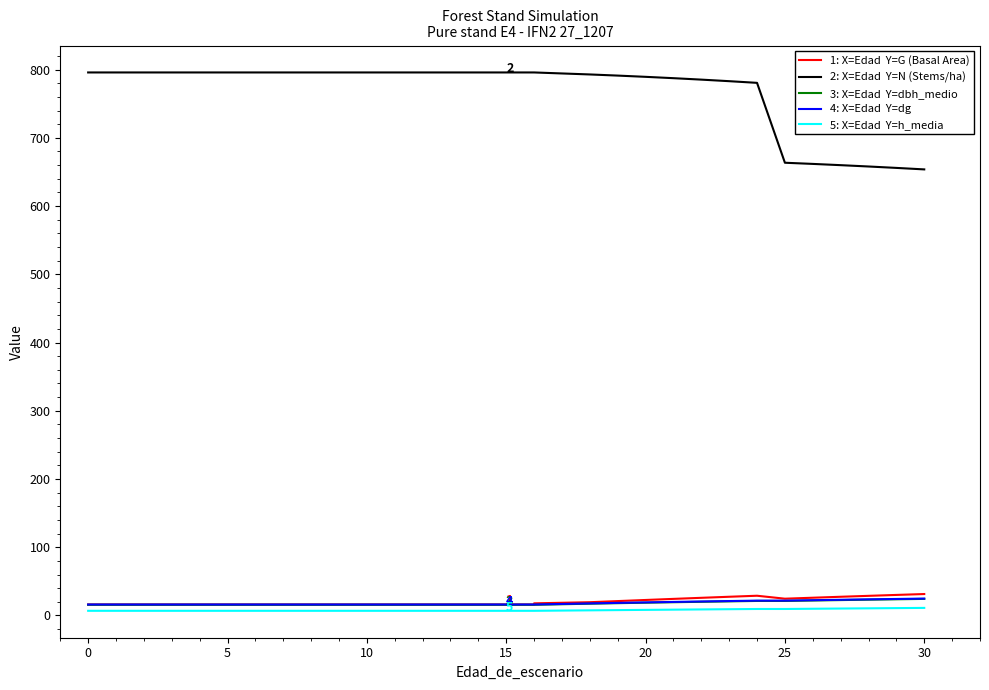

Is it true that 1: X=Edad  Y=G (Basal Area) equals 16.1 at 11?

True